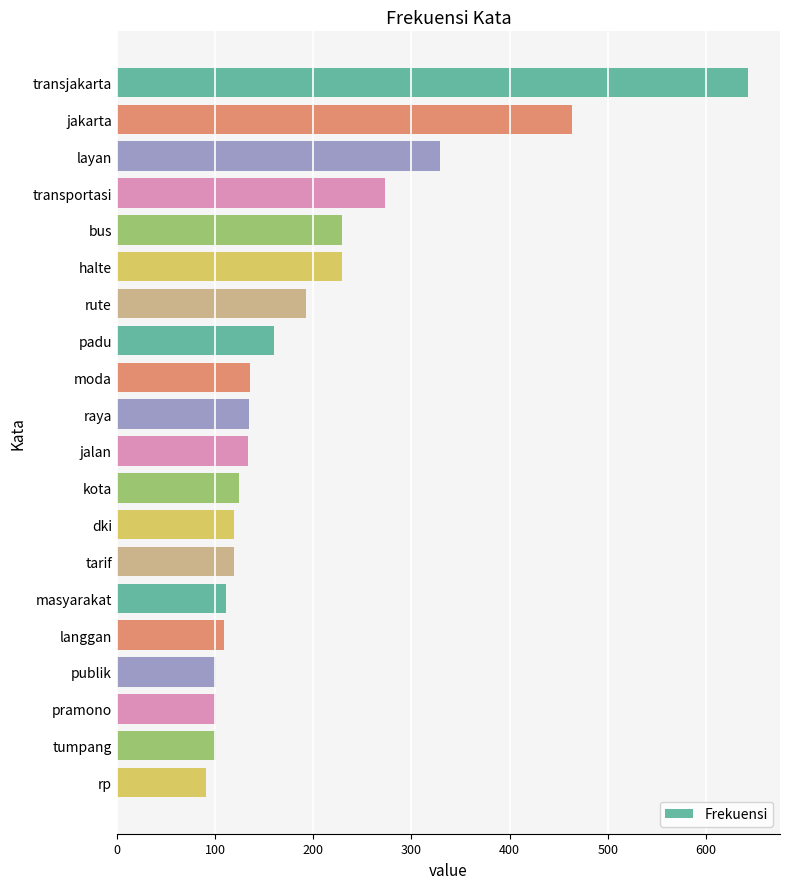

Approximately how many times larger is the value at publik compared to langgan?

0.9